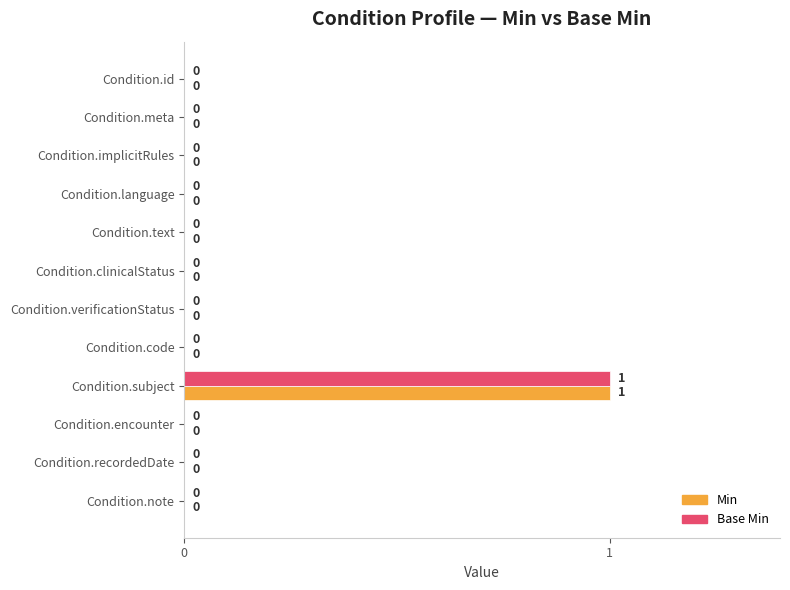

At which category is the sum across all series the highest?

Condition.subject